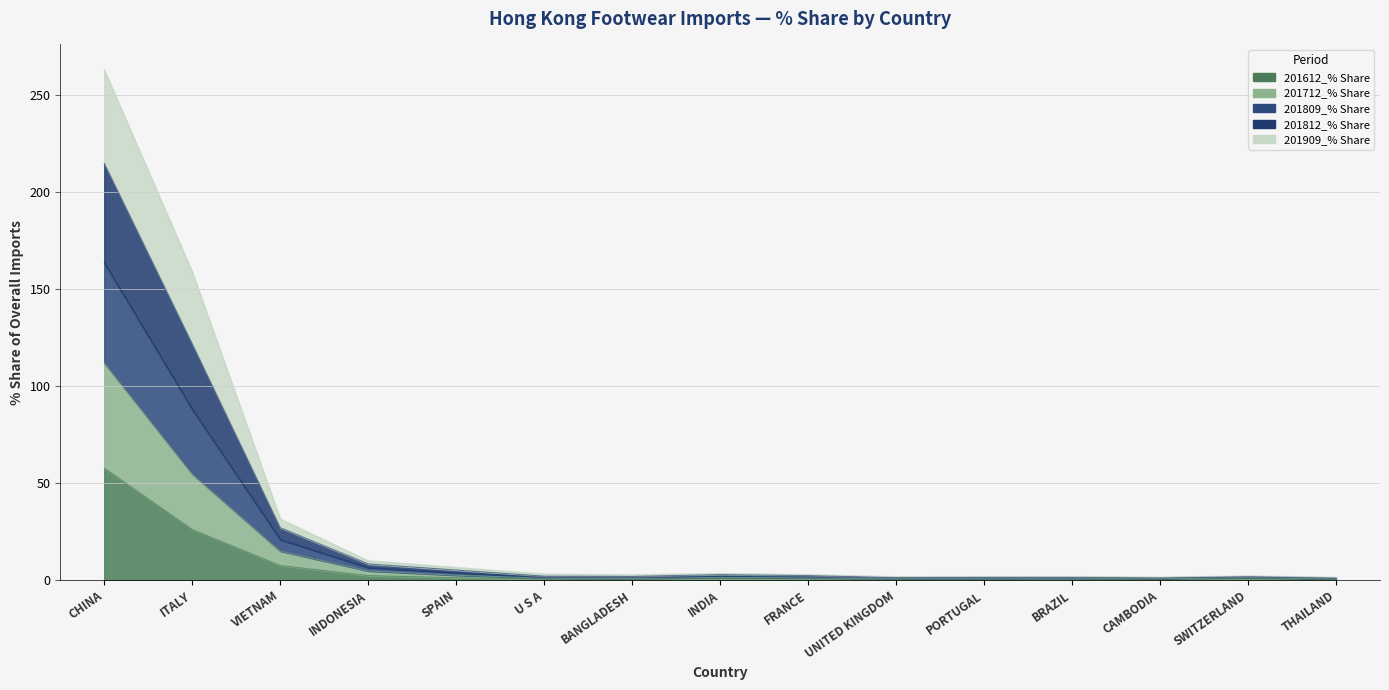

What is the greatest value displayed?

262.9